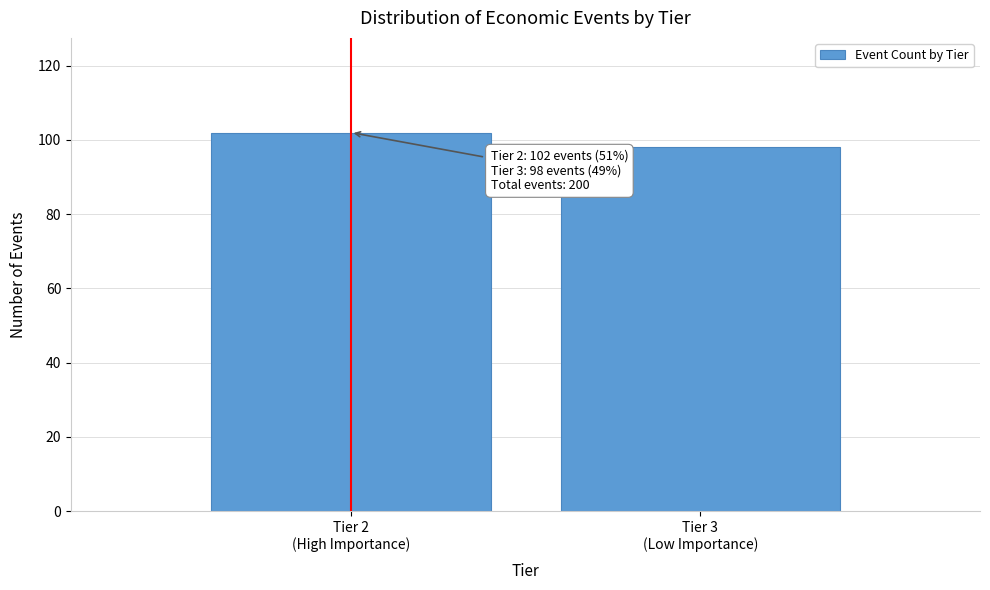

Reading left to right, extract all data points from this chart.

102	98